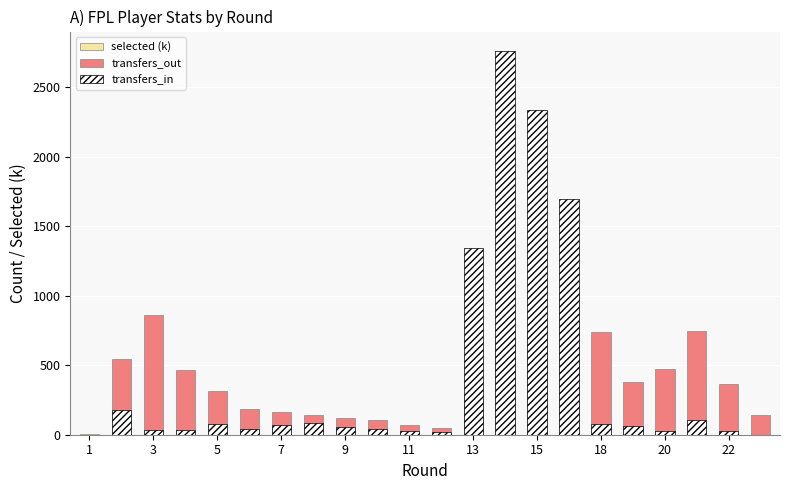

The value of transfers_in at 20 is 9.7. True or false?

False